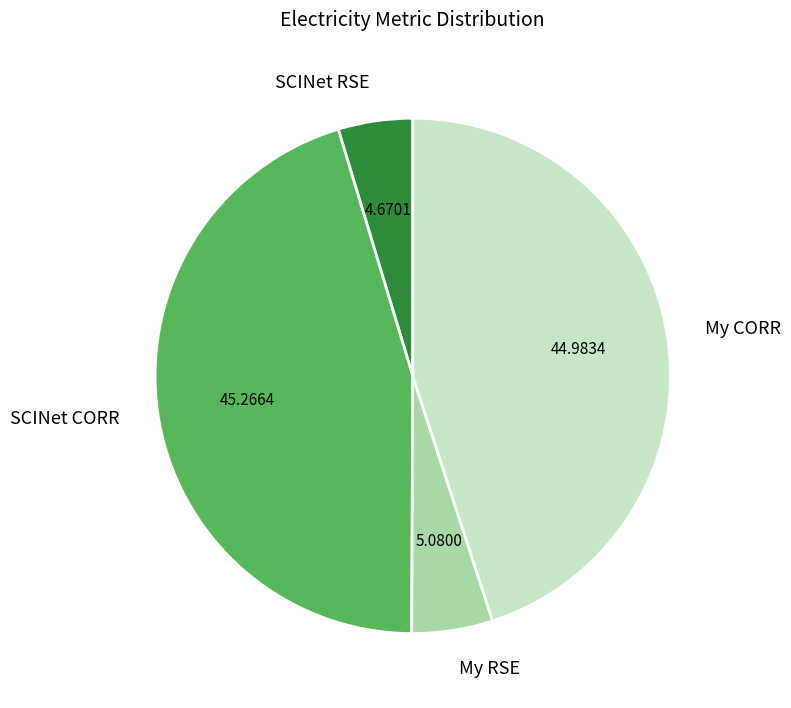

Does any single category account for the majority?

No